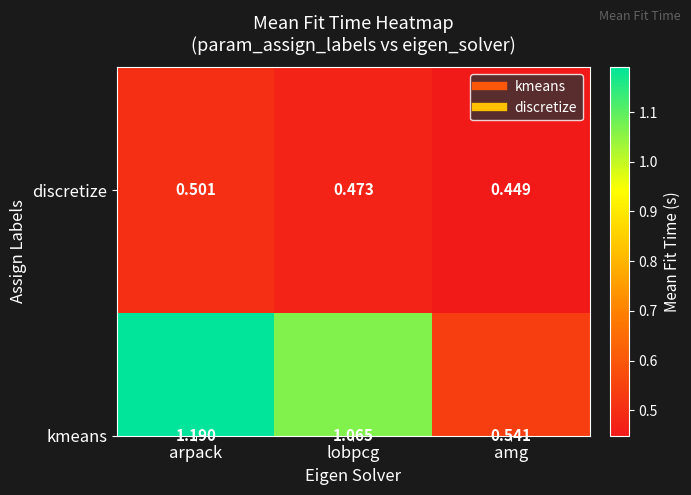

List the labels in order of value, largest first.

arpack, lobpcg, amg